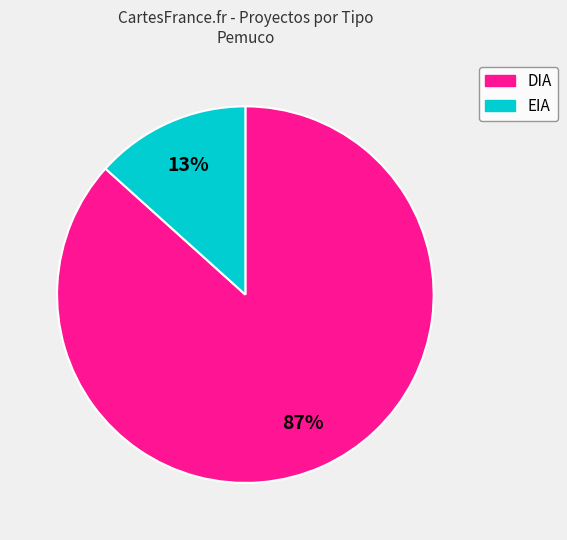

What is the majority slice?

DIA